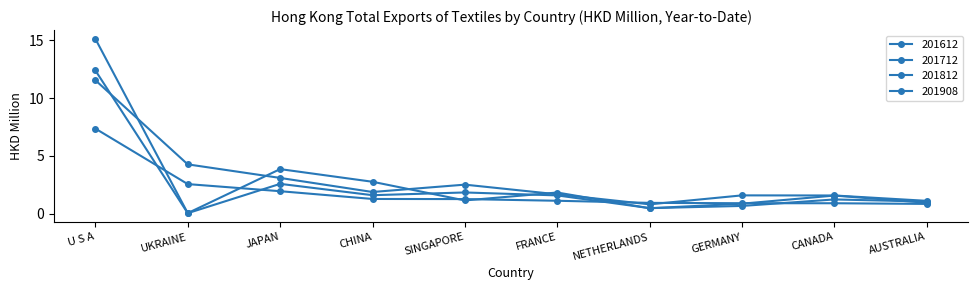

Reading left to right, list all the values displayed in this chart.

201612: U S A=15.1	UKRAINE=0.0	JAPAN=3.8	CHINA=2.8	SINGAPORE=1.1	FRANCE=1.8	NETHERLANDS=0.5	GERMANY=0.9	CANADA=1.6	AUSTRALIA=0.9
201712: U S A=12.4	UKRAINE=0.0	JAPAN=2.6	CHINA=1.6	SINGAPORE=1.8	FRANCE=1.6	NETHERLANDS=0.5	GERMANY=0.7	CANADA=1.2	AUSTRALIA=1.0
201812: U S A=11.5	UKRAINE=4.3	JAPAN=3.1	CHINA=1.9	SINGAPORE=2.5	FRANCE=1.7	NETHERLANDS=0.8	GERMANY=1.6	CANADA=1.6	AUSTRALIA=1.1
201908: U S A=7.4	UKRAINE=2.6	JAPAN=1.9	CHINA=1.3	SINGAPORE=1.3	FRANCE=1.1	NETHERLANDS=0.9	GERMANY=0.9	CANADA=0.9	AUSTRALIA=0.8